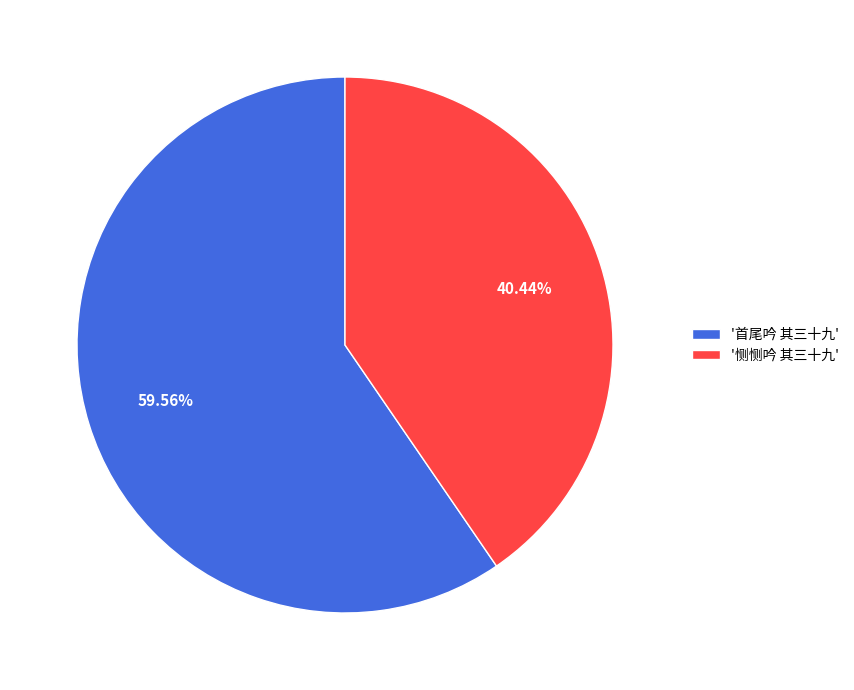

What is the smallest slice in the pie chart?

'恻恻吟 其三十九'